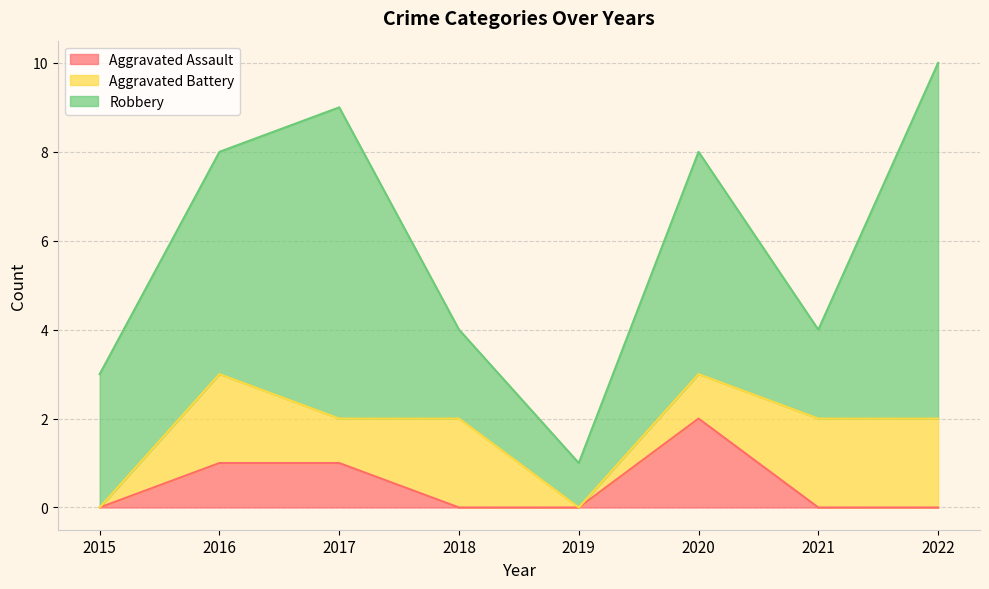

How many positive values does the Aggravated Battery series have?

6